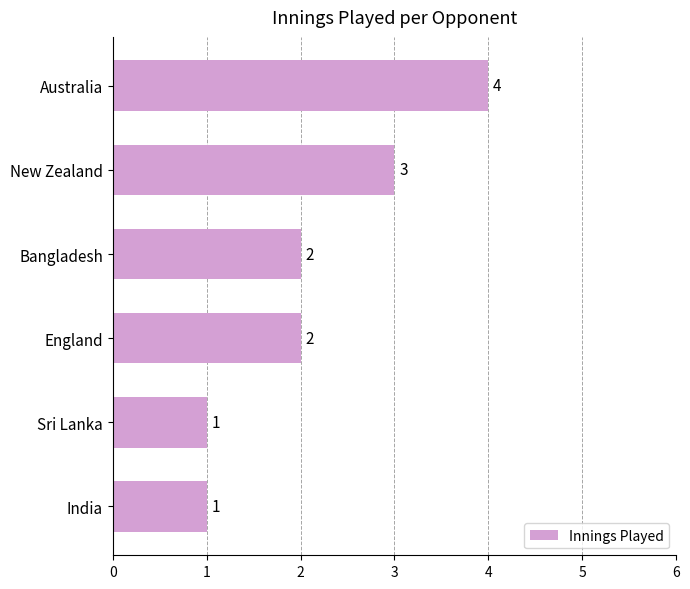

What is the difference between the maximum and minimum values?

3